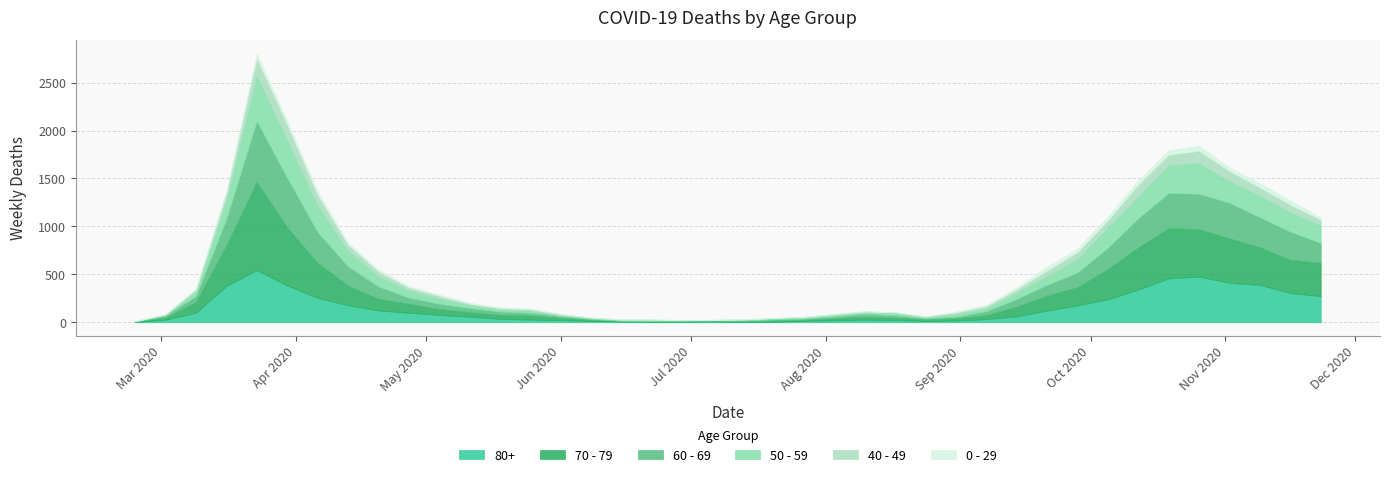

What is the value of the 40 - 49 point at the 20th from the left?

1